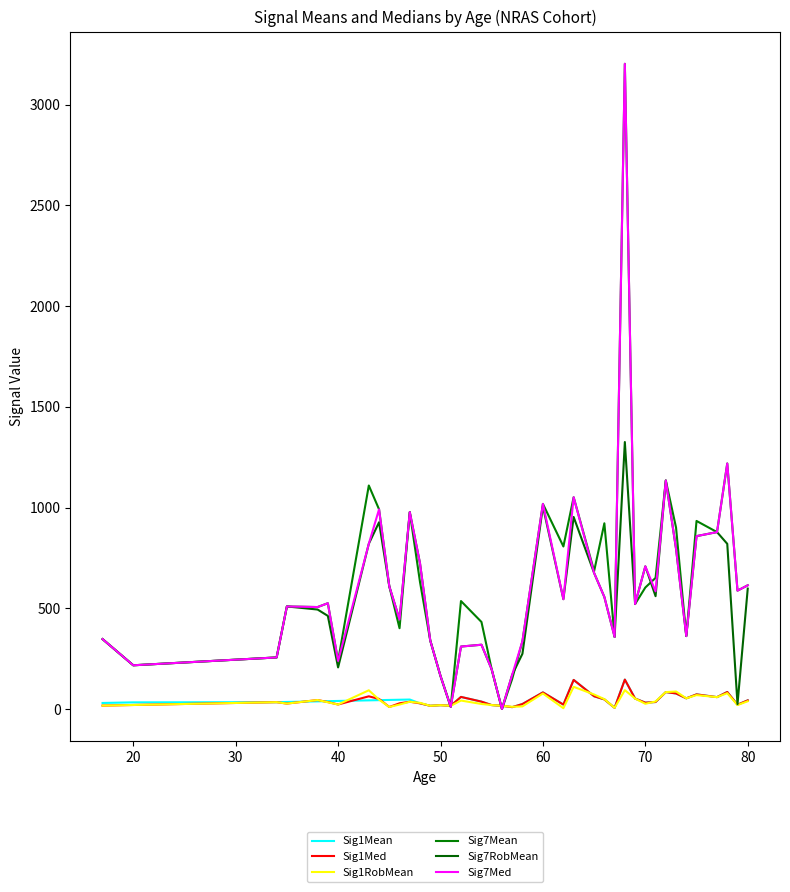

What is the value of the Sig7Mean point at the 2nd from the left?

217.0